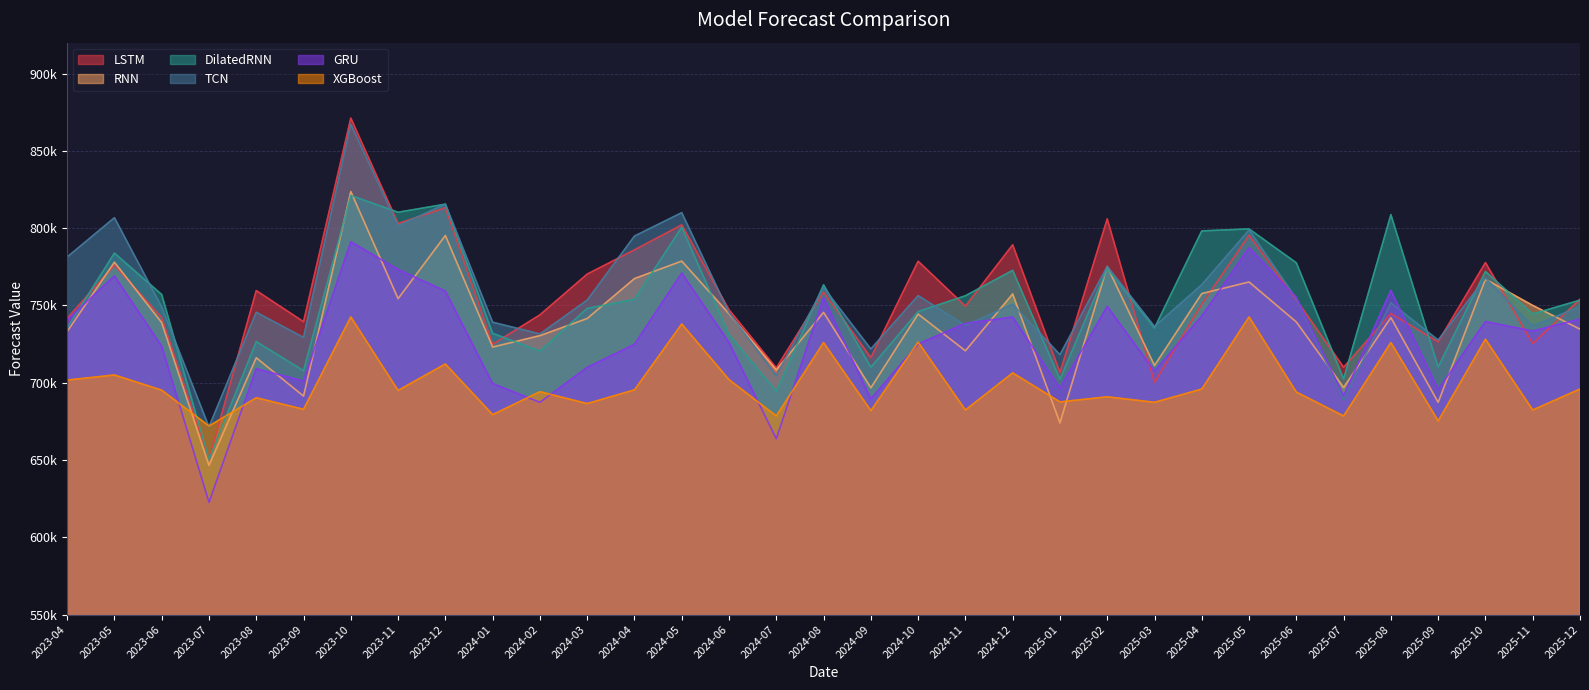

Which series has the largest total across all categories?

TCN